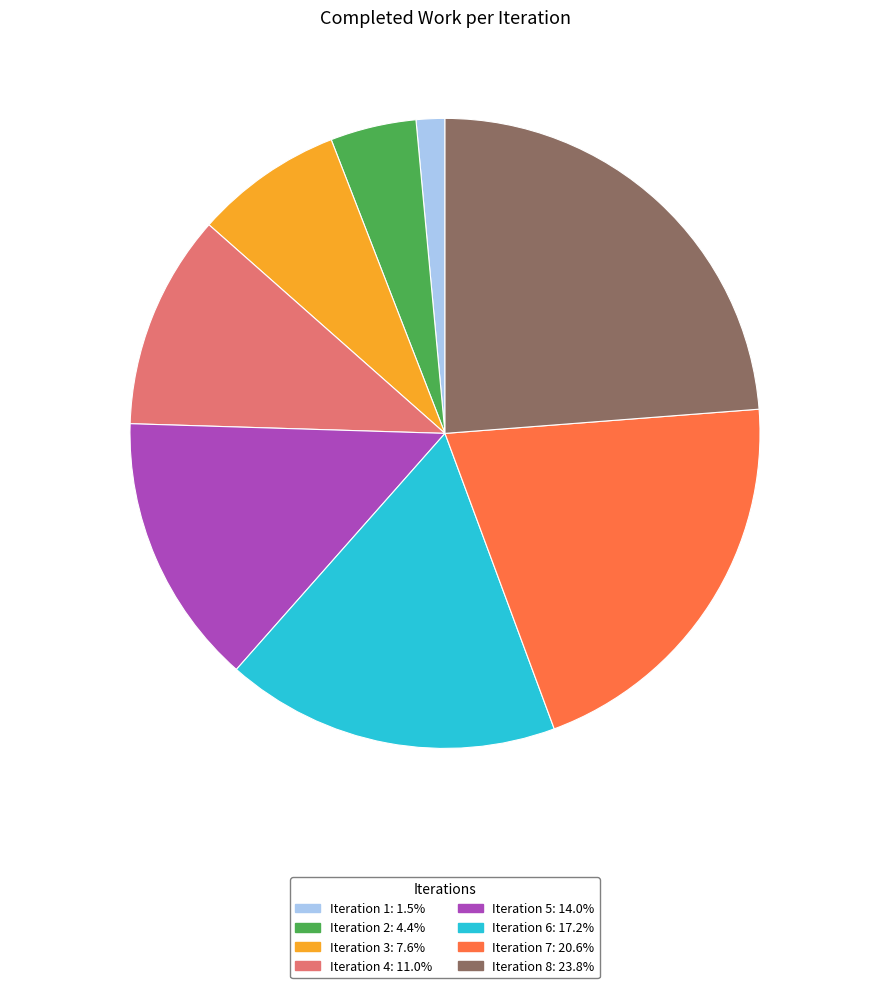

Which slice is the largest?

Iteration 8